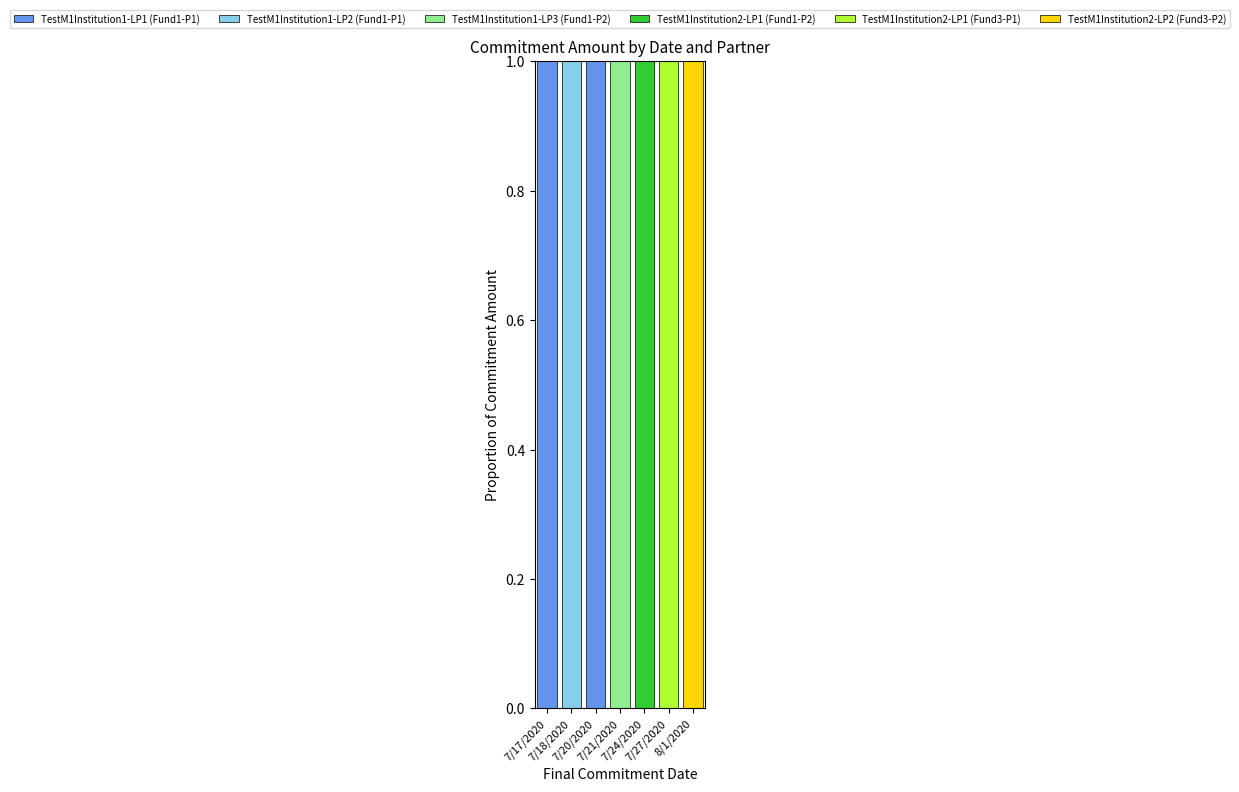

What are all the series names shown in the legend?

TestM1Institution1-LP1 (Fund1-P1), TestM1Institution1-LP2 (Fund1-P1), TestM1Institution1-LP3 (Fund1-P2), TestM1Institution2-LP1 (Fund1-P2), TestM1Institution2-LP1 (Fund3-P1), TestM1Institution2-LP2 (Fund3-P2)